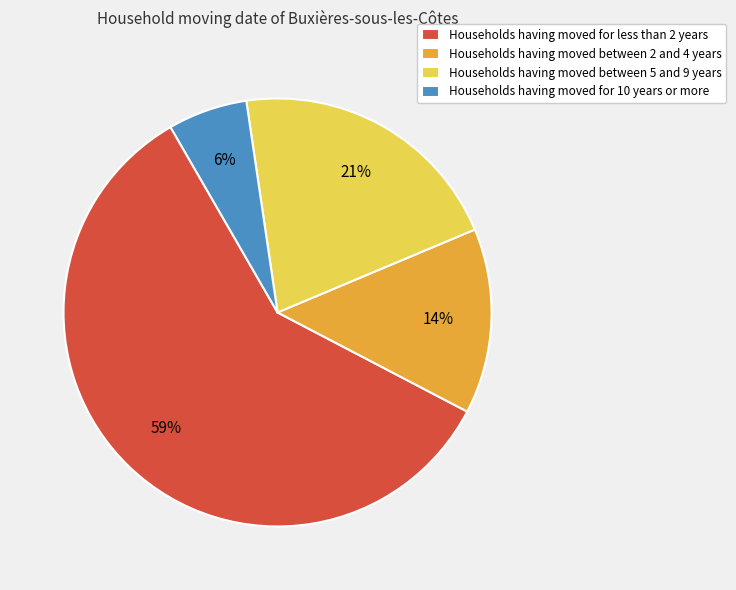

To the nearest percent, what is the difference between the largest and smallest slice percentages?

53%